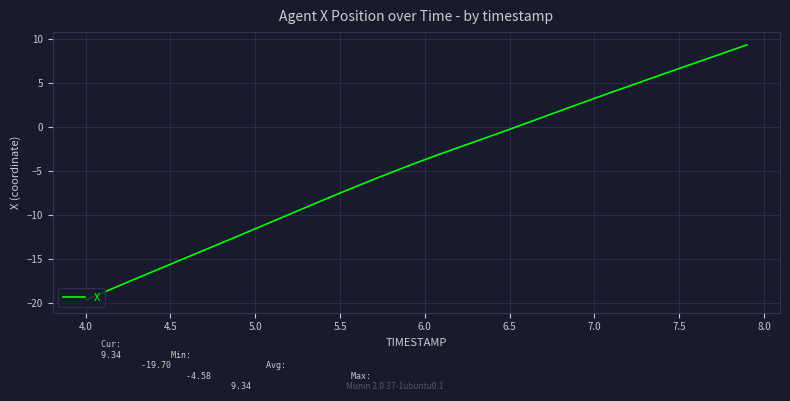

What is the greatest value displayed?

9.3